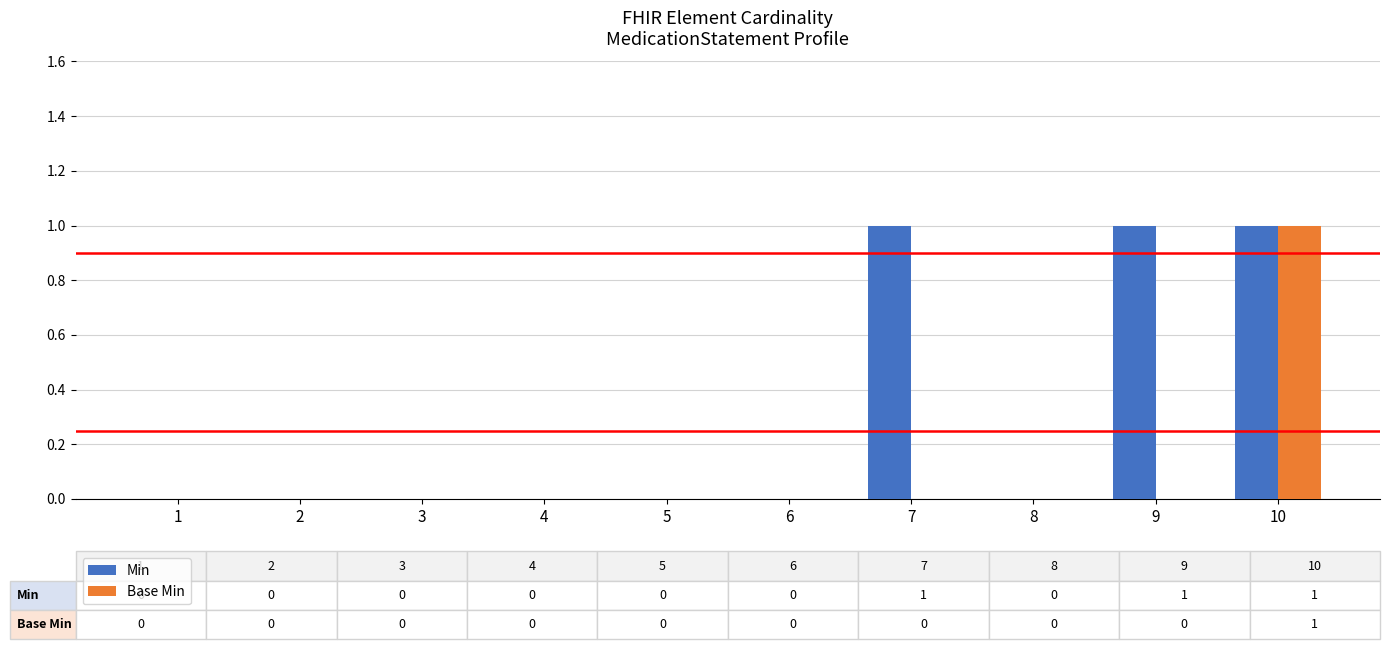

What is the highest value of the Min series?

1